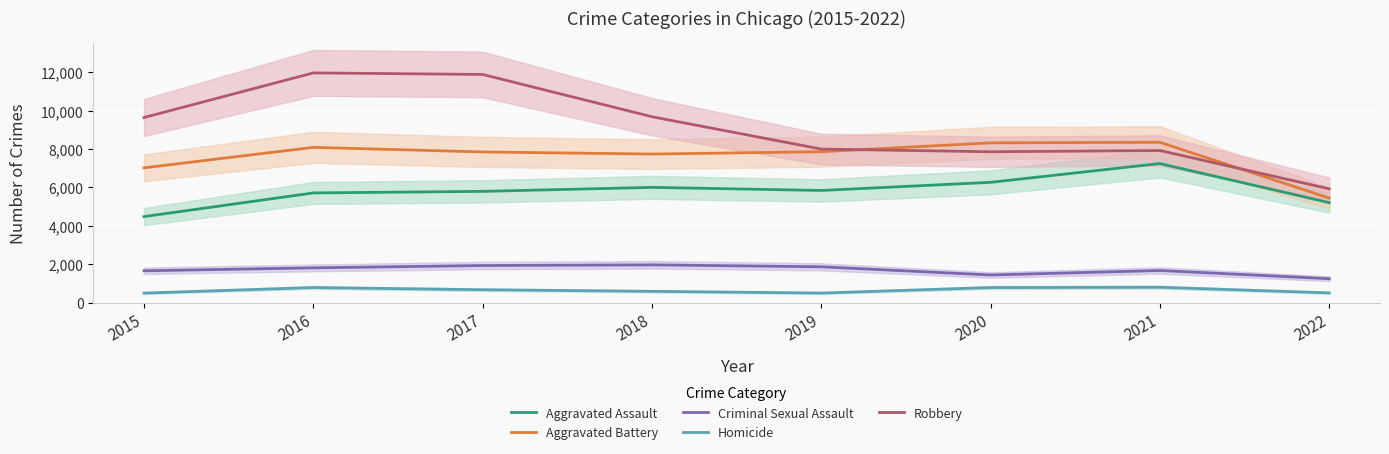

Count the number of categories in the chart.

8